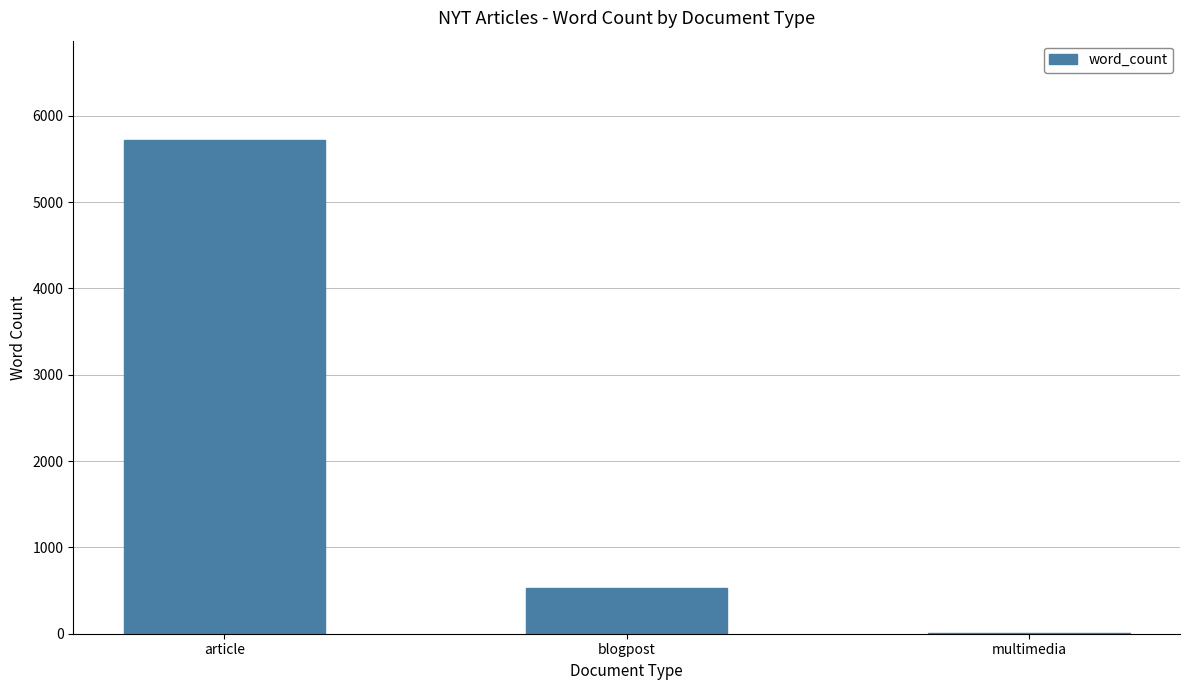

The value at article is 3309. True or false?

False